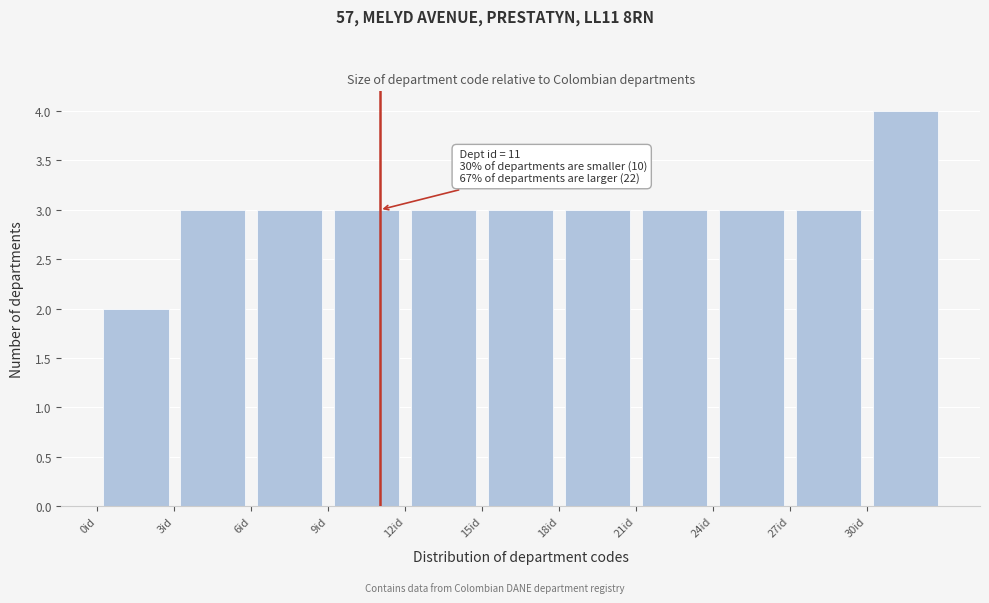

Over which range of the x-axis is the bar tallest?

30 to 33